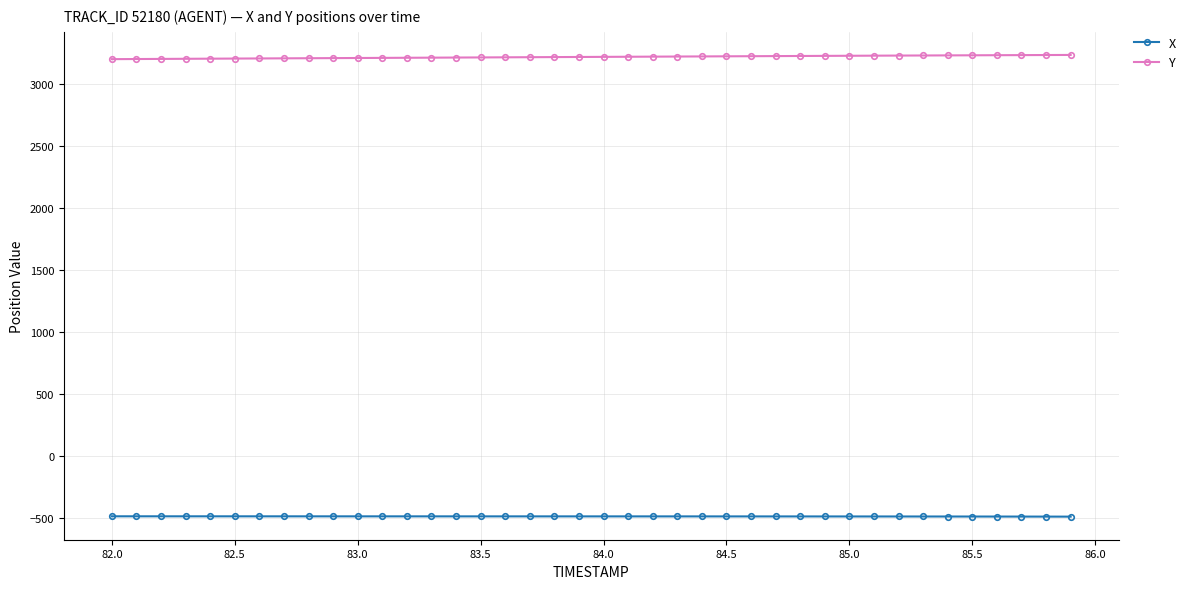

What is the minimum value for X?

-485.3